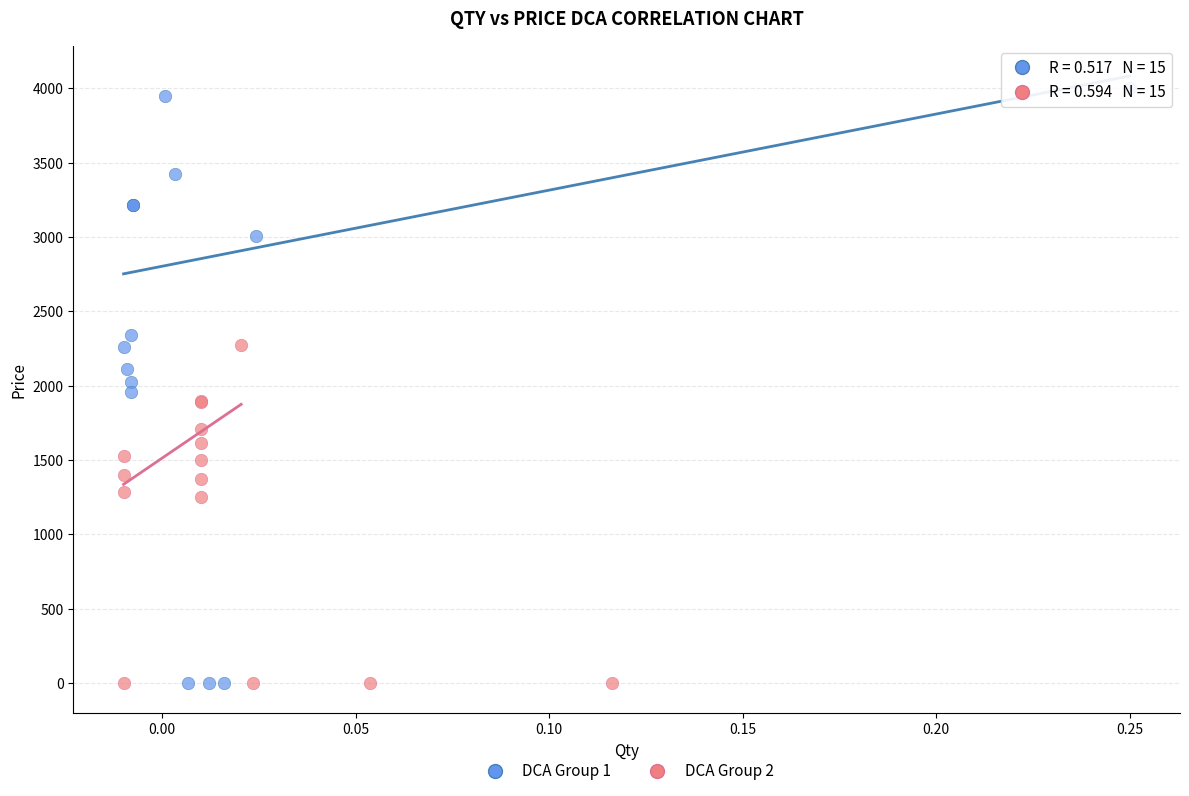

Which series contains the highest Y value?

DCA Group 1